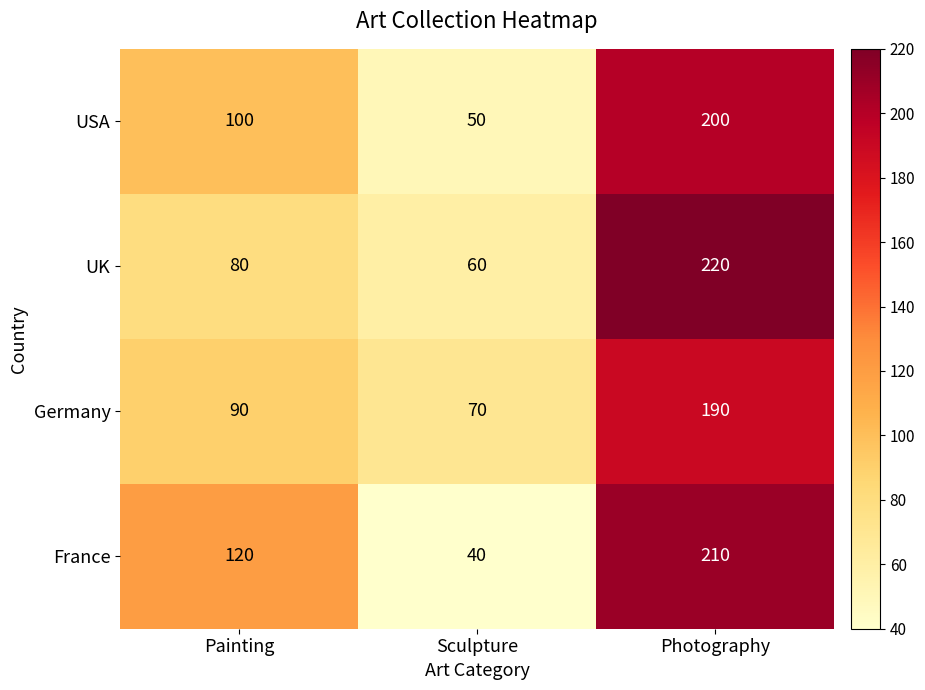

Which series changed the most between Painting and Sculpture?

France